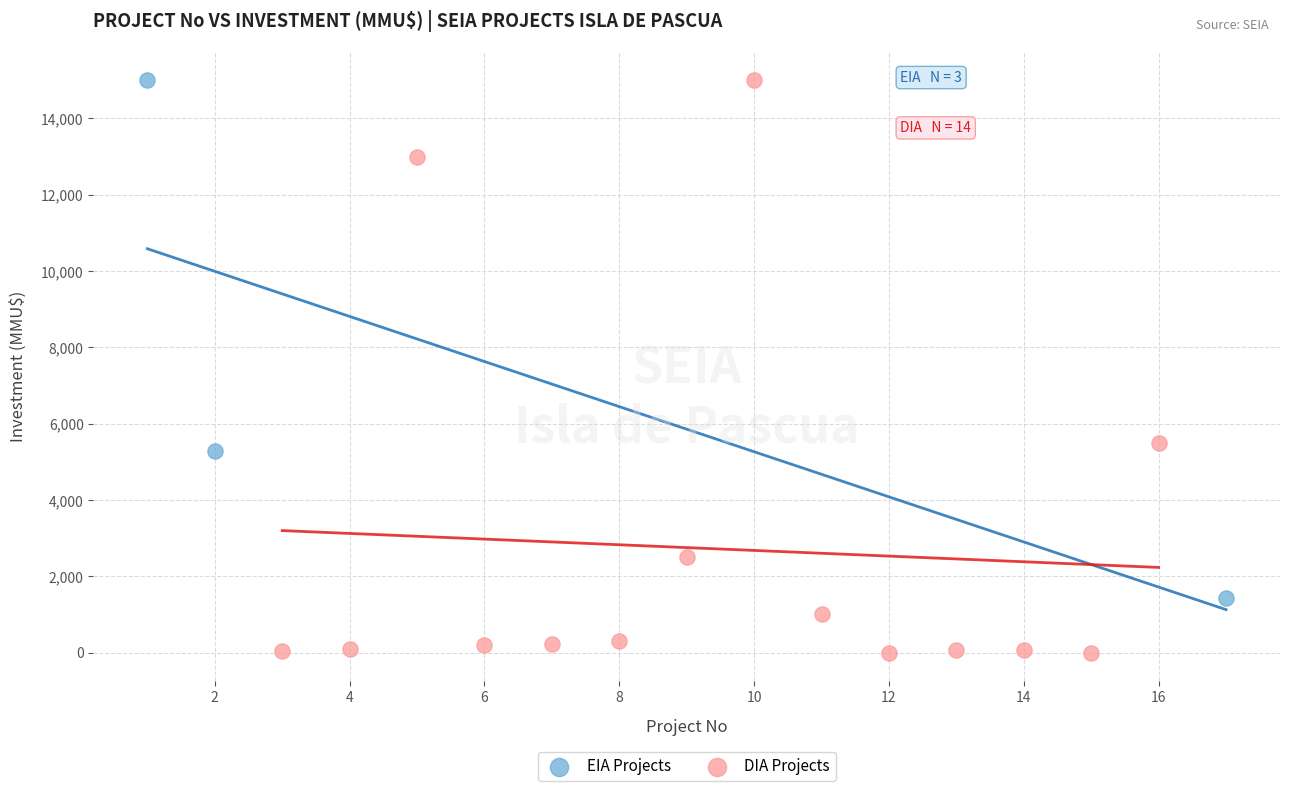

Which series reaches the minimum Y coordinate?

DIA Projects